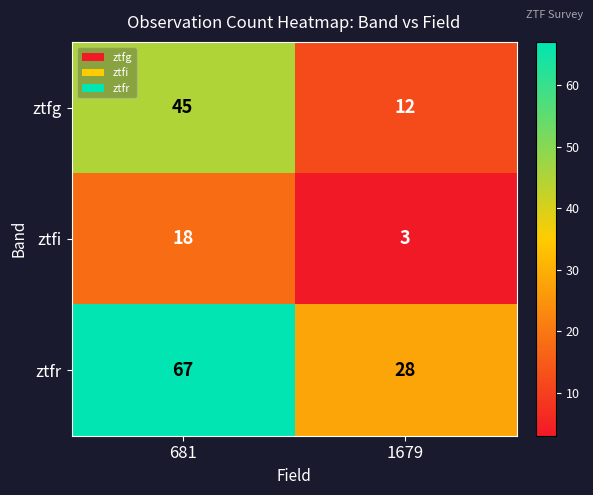

True or false: ztfg has a value of 45 at 681.

True